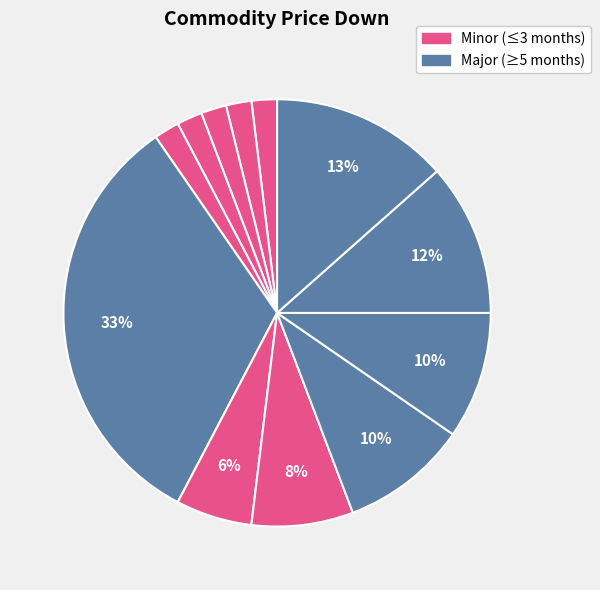

How many segments does this pie chart have?

12